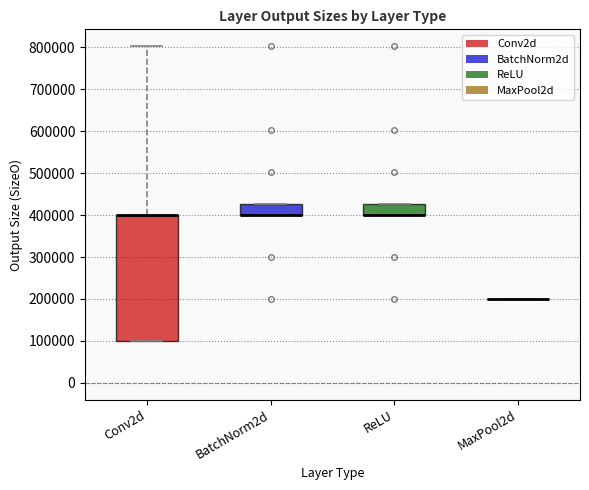

Reading left to right, transcribe this box plot: for each box, give where its median line is, the range the box spans, and where its two whiskers end, as read against the y-axis. The values are not printed on the chart, so give them approximately, as read against the axis.

Conv2d: median 400000 (drawn on the box's upper edge), box 100000 to 400000, whiskers 100000 to 800000
BatchNorm2d: median 400000 (drawn on the box's lower edge), box 400000 to 430000, whiskers 400000 to 430000
ReLU: median 400000 (drawn on the box's lower edge), box 400000 to 430000, whiskers 400000 to 430000
MaxPool2d: box collapsed to a line at 200000, whiskers 200000 to 200000